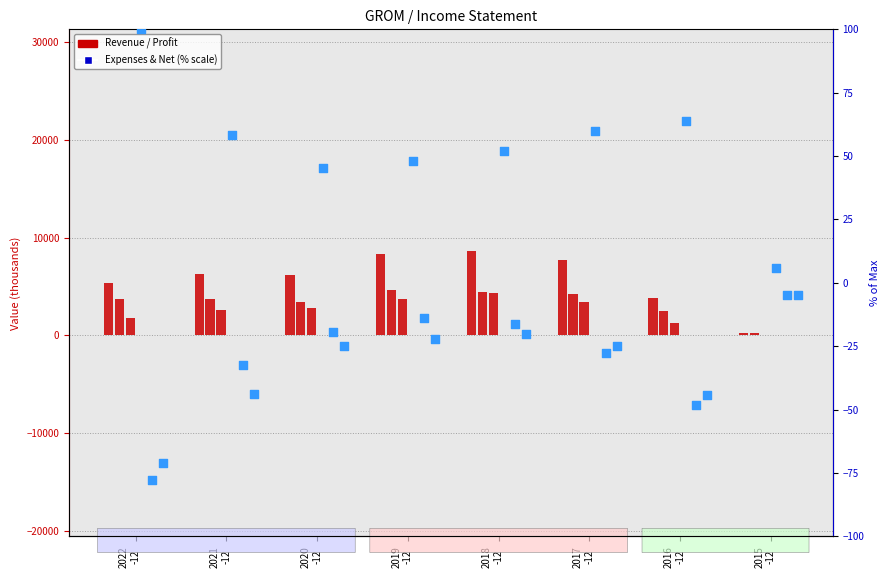

At how many categories does at least one series exceed 8401?

1